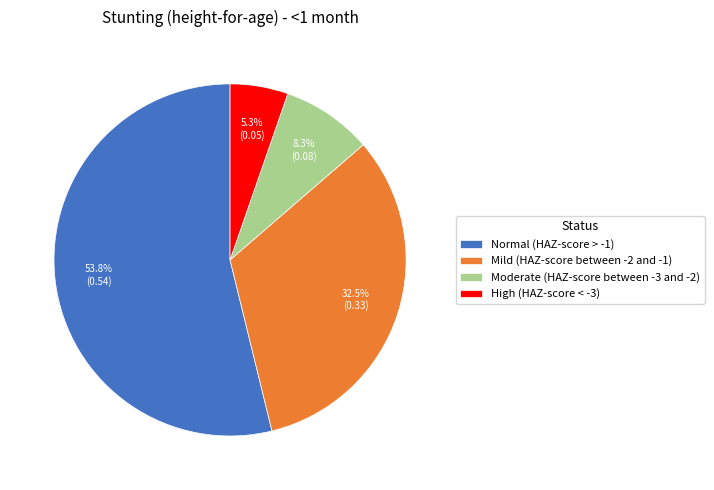

How many slices are in this pie chart?

4